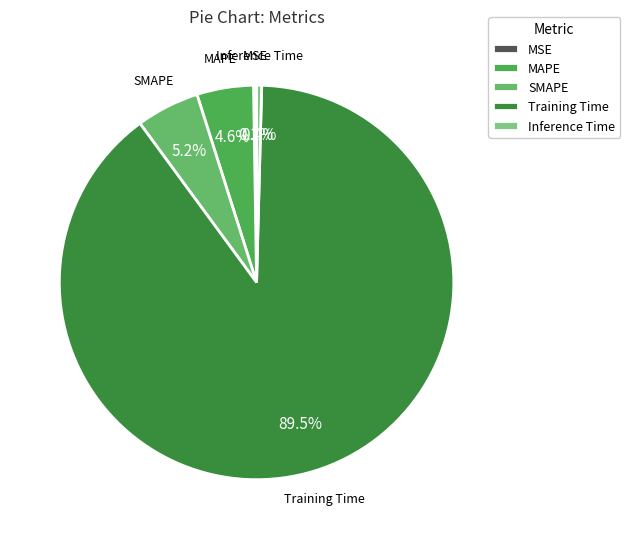

How much of the chart is everything except Inference Time?

99.6%